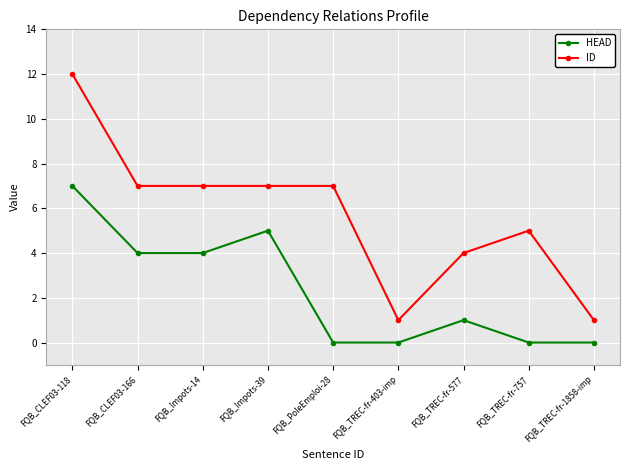

True or false: HEAD has more than 0 interior local peaks.

True